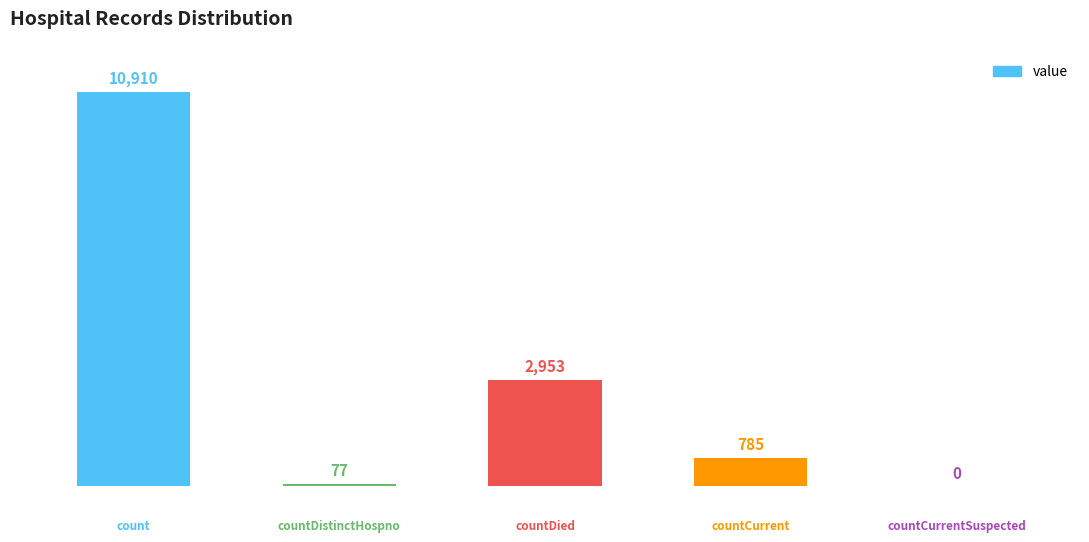

How many distinct data groups are displayed?

1